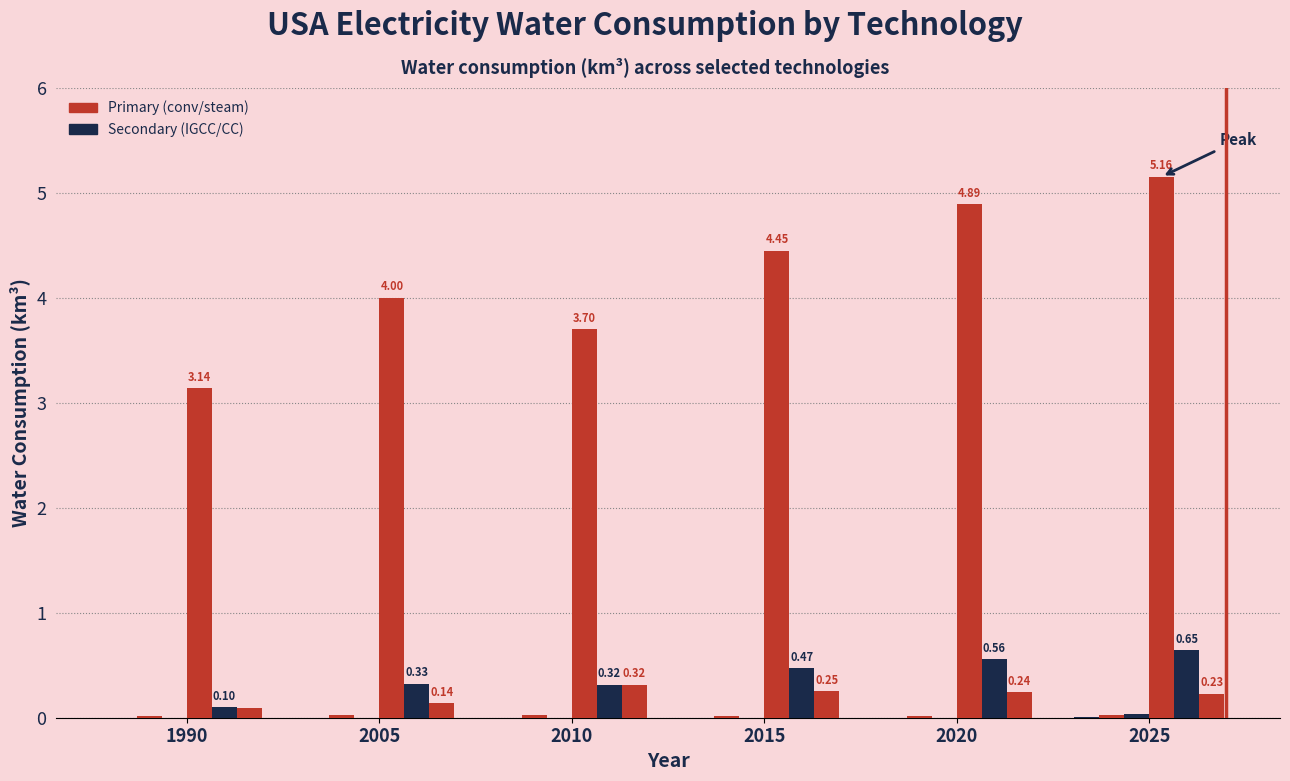

Count the number of categories in the chart.

6